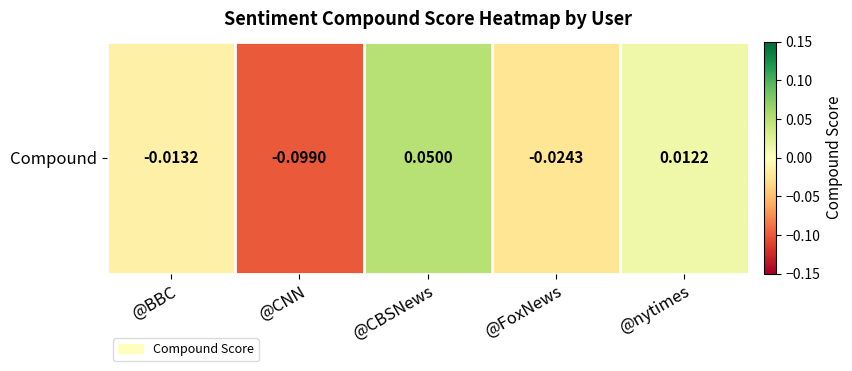

Reading left to right, transcribe all the data shown in this chart.

@BBC=-0.0	@CNN=-0.1	@CBSNews=0.1	@FoxNews=-0.0	@nytimes=0.0